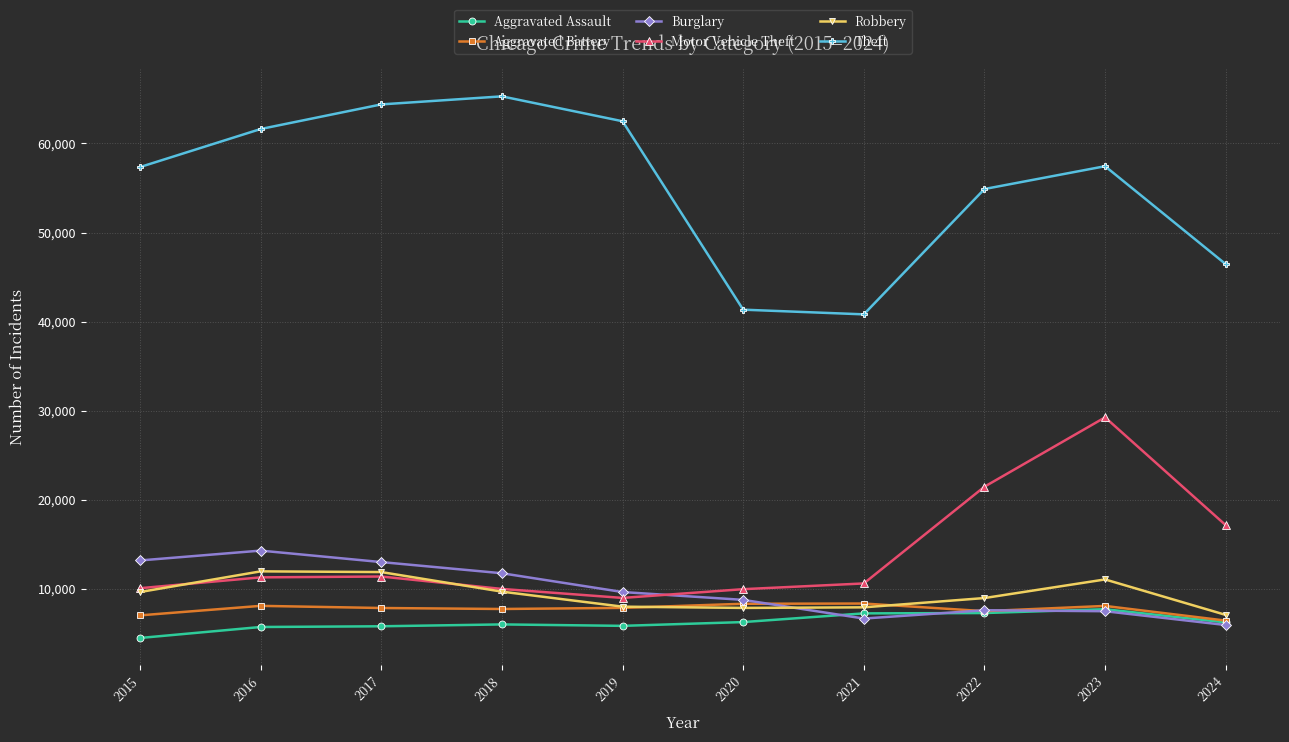

In Motor Vehicle Theft, how many points are higher than both neighbors (excluding endpoints)?

2